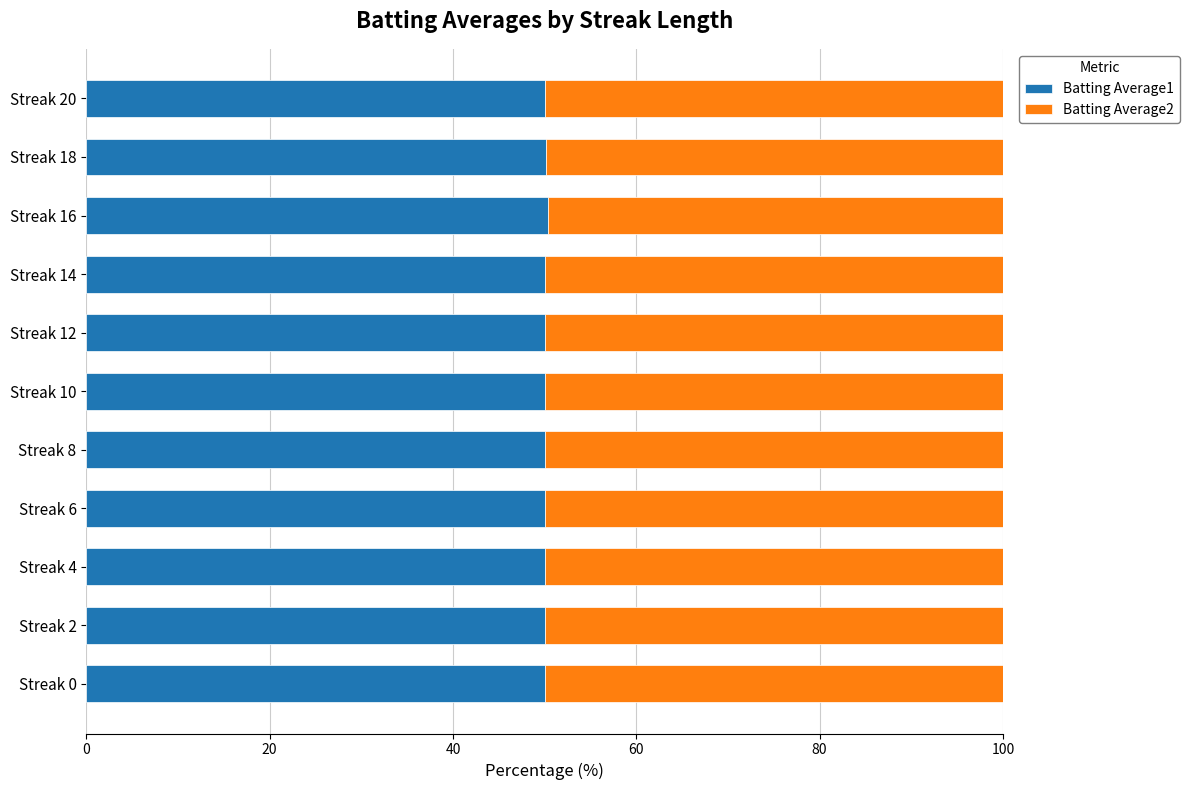

The value of Batting Average1 at Streak 4 is 50.1. True or false?

True